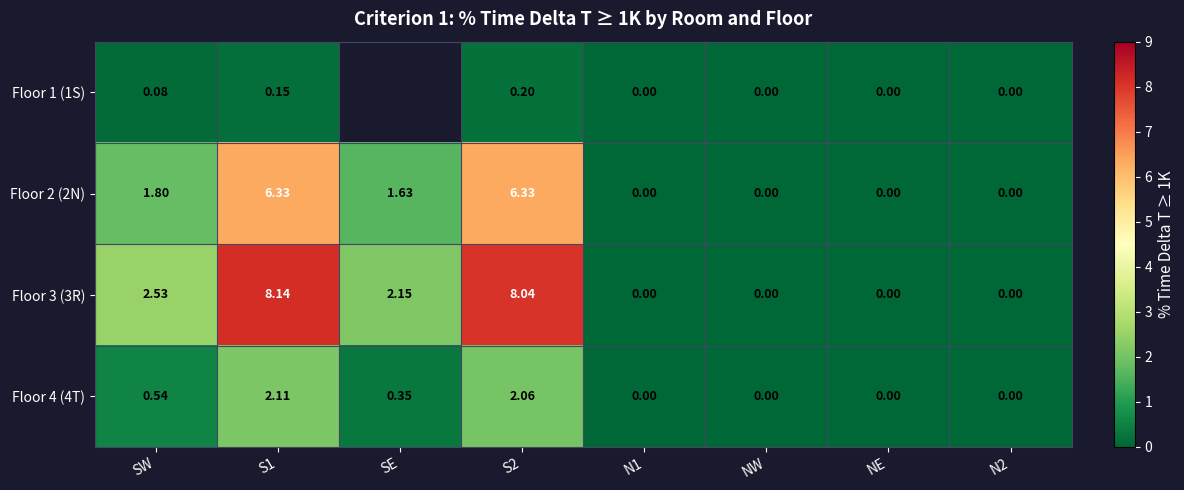

Where is Floor 2 (2N) nearest to the value 3?

SW